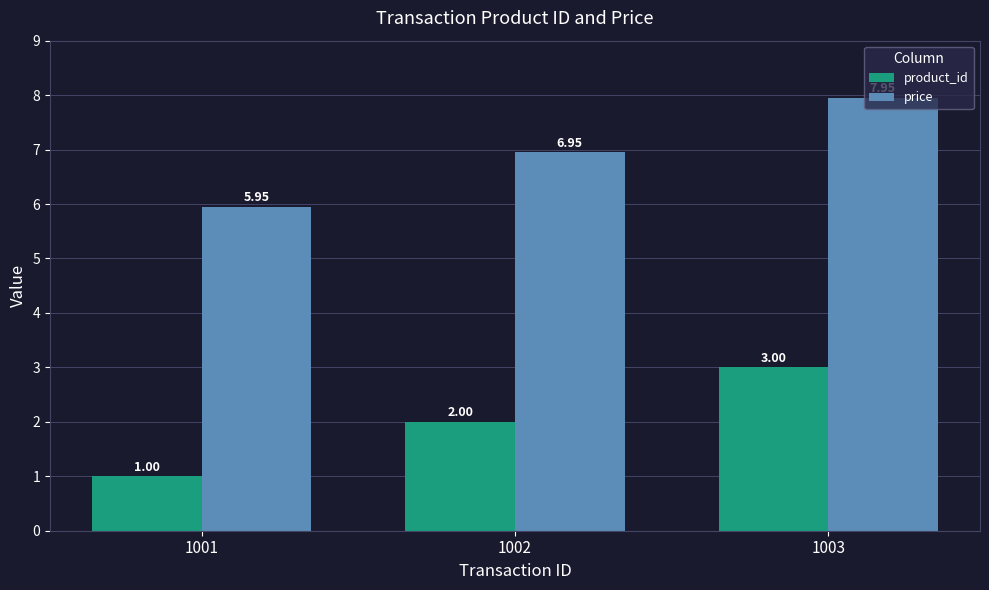

What is the sum of the price values at 1002 and 1003?

14.9